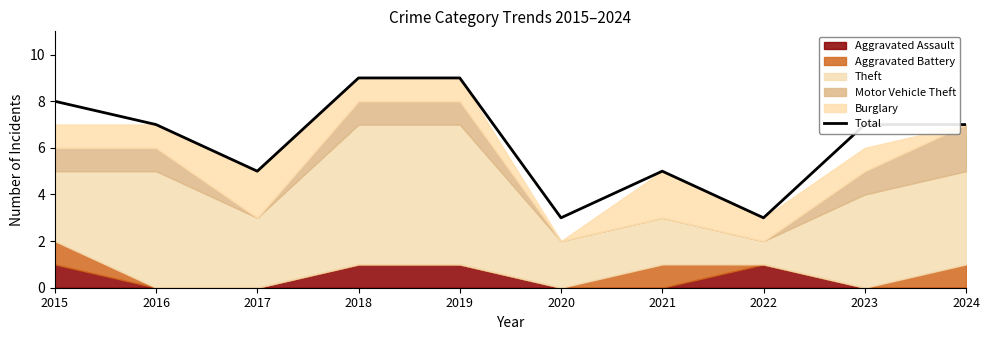

Which category has the lowest value across all series?

2020